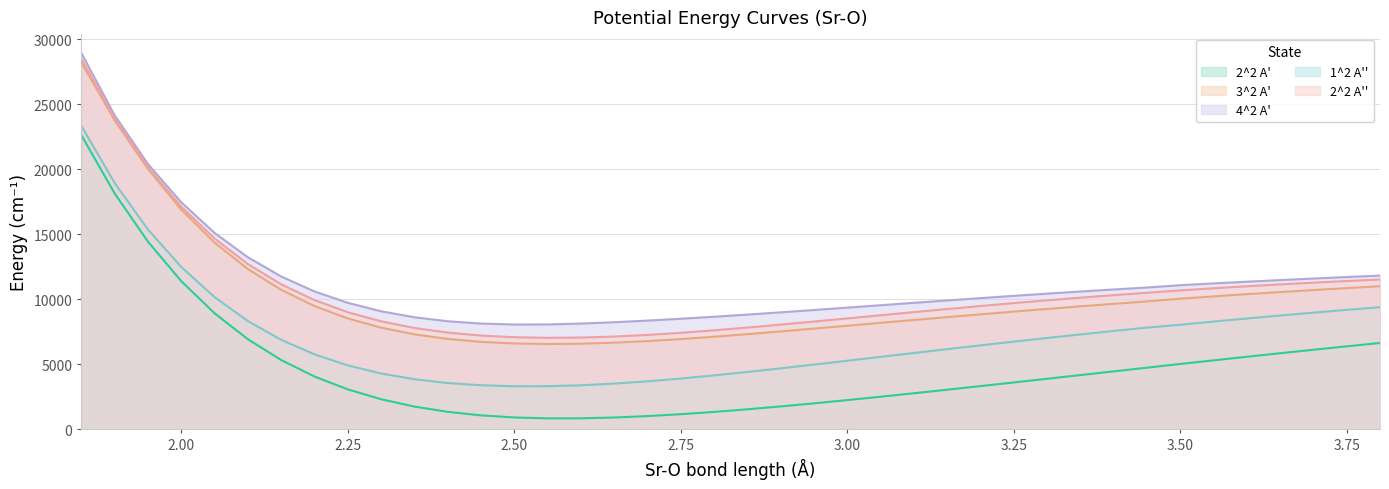

Reading left to right, transcribe all the data shown in this chart.

2^2 A': 22628.0	18148.1	14439.2	11401.7	8929.8	6932.5	5332.5	4065.0	3075.0	2316.5	1750.8	1345.7	1074.1	913.3	843.7	847.6	909.5	1017.7	1163.3	1339.6	1540.7	1761.7	1998.7	2248.3	2507.8	2774.9	3047.9	3325.3	3605.9	3888.8	4173.0	4457.0	4741.4	5026.6	5305.5	5581.4	5853.4	6121.2	6384.1	6641.9
3^2 A': 28214.3	23769.7	20027.7	16900.7	14363.1	12333.5	10730.8	9483.7	8530.8	7819.8	7306.4	6952.9	6727.5	6604.2	6562.2	6586.2	6664.4	6786.4	6942.0	7122.5	7320.6	7530.4	7747.6	7968.6	8190.7	8411.8	8630.3	8845.1	9055.1	9259.9	9458.8	9651.1	9837.9	10049.2	10226.1	10395.4	10557.8	10713.5	10862.9	11006.1
4^2 A': 28950.8	24151.2	20407.3	17463.4	15110.2	13235.4	11756.8	10607.5	9731.6	9082.4	8620.8	8314.3	8135.3	8060.8	8068.3	8134.8	8238.1	8363.8	8505.3	8659.6	8824.4	8997.7	9177.1	9360.4	9545.3	9729.9	9912.5	10091.8	10266.5	10436.1	10599.9	10757.1	10908.9	11086.2	11223.3	11354.4	11479.7	11599.4	11713.7	11822.7
1^2 A'': 23340.1	18949.2	15374.4	12487.1	10171.5	8331.4	6886.3	5768.6	4921.5	4297.2	3855.5	3562.8	3390.4	3315.2	3319.0	3389.2	3516.5	3692.1	3906.1	4149.1	4413.3	4692.4	4981.2	5276.0	5573.4	5870.8	6166.2	6458.0	6744.8	7025.7	7299.8	7566.2	7825.5	8042.9	8287.9	8525.5	8754.9	8976.2	9189.3	9394.3
2^2 A'': 28497.5	23914.0	20171.4	17130.3	14676.2	12712.5	11157.8	9943.0	9009.8	8308.8	7798.4	7443.3	7213.6	7085.2	7038.5	7059.3	7137.0	7261.9	7424.3	7615.4	7827.3	8053.9	8289.8	8531.0	8773.8	9015.3	9253.0	9484.8	9708.7	9923.6	10128.1	10321.2	10503.8	10688.2	10851.8	11005.0	11148.2	11282.2	11407.8	11525.7